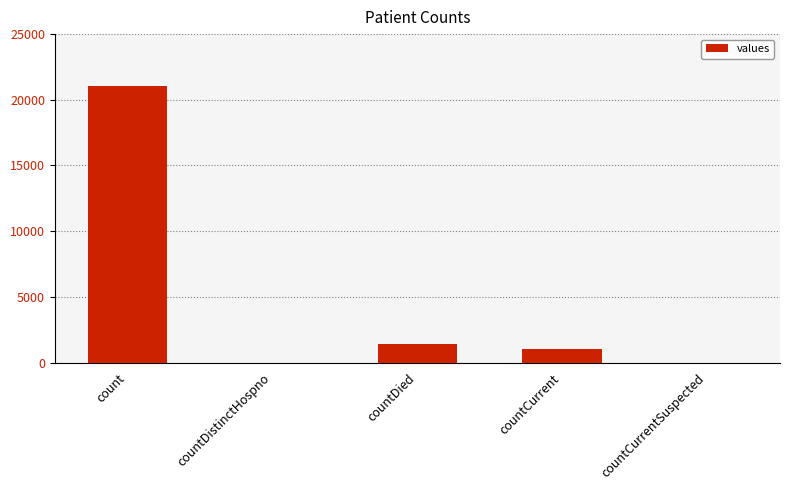

At which category does the chart reach its peak across all series?

count